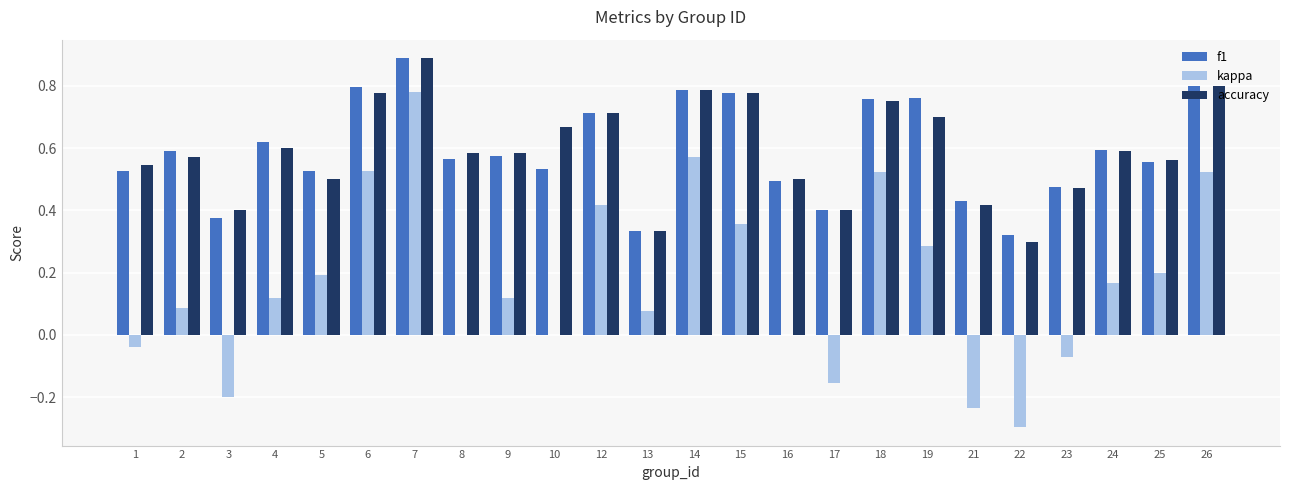

What are all the series names shown in the legend?

f1, kappa, accuracy